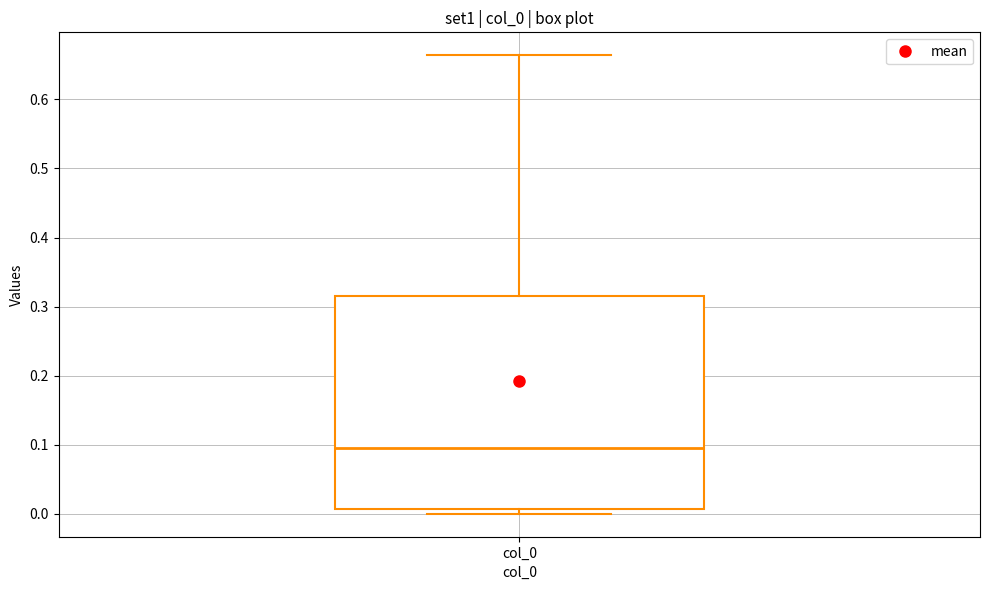

Read this box plot against the y-axis: the position of the median line, the range covered by the box, and the ends of both whiskers. The values are not printed on the chart, so give them approximately, as read against the axis.

median 0.10, box 0.01 to 0.32, whiskers 0.00 to 0.66